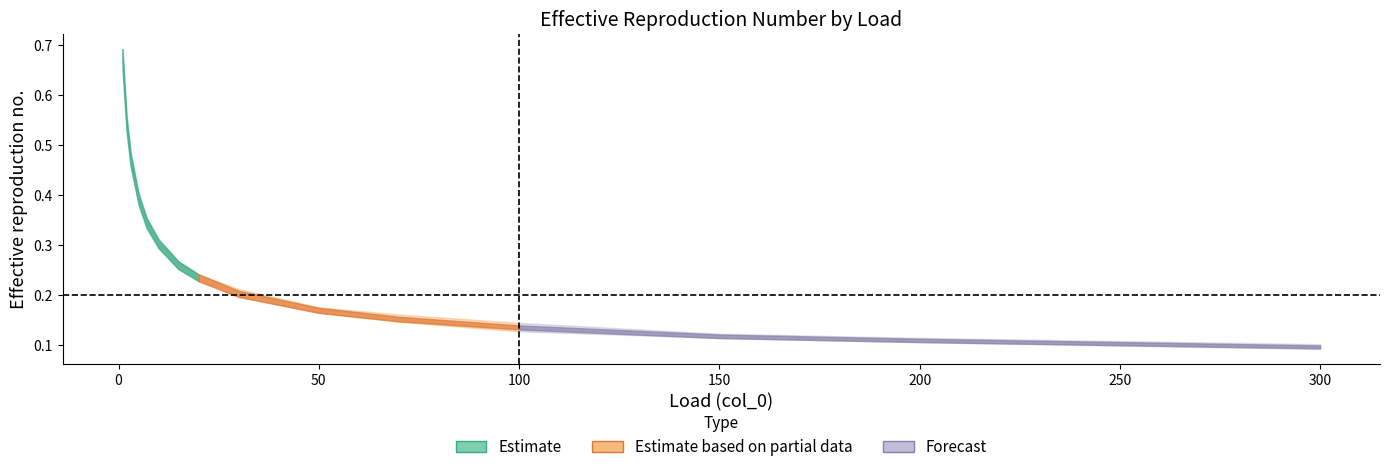

At which label is 1002_center closest to 0?

300